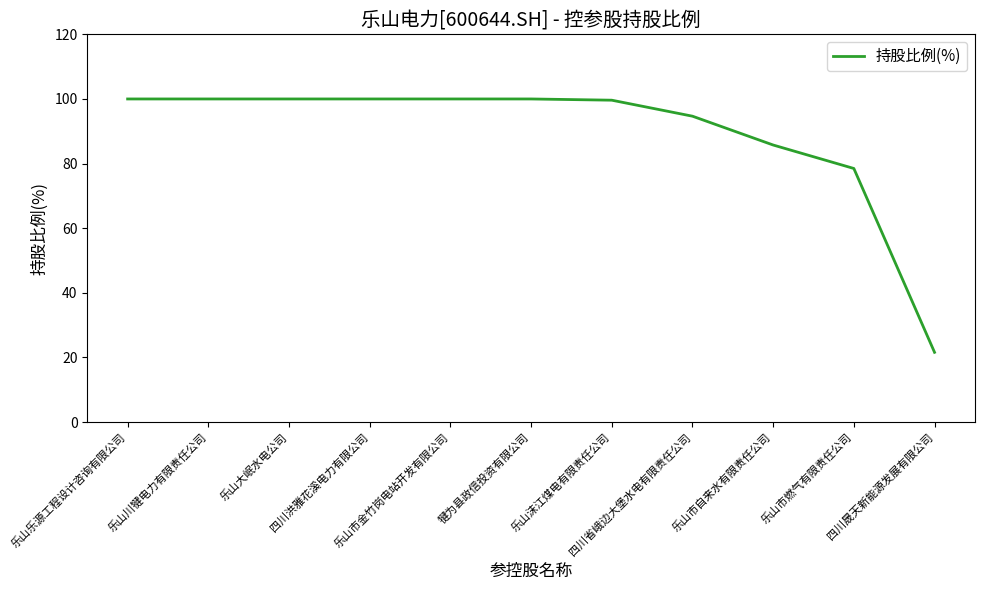

Does the chart have visible grid lines?

No